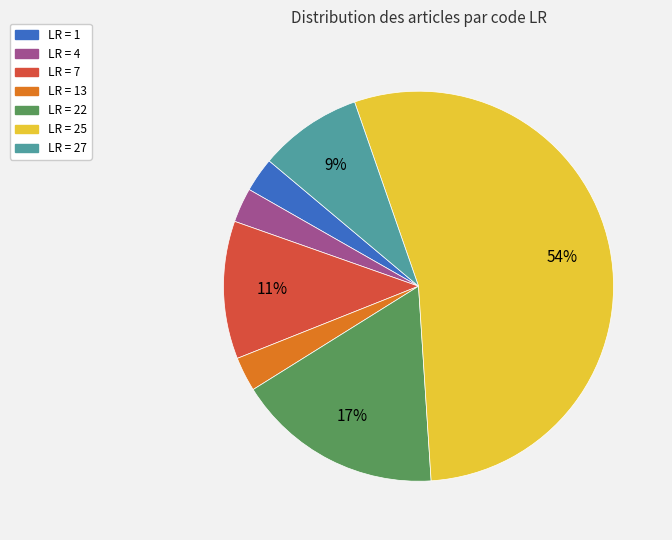

Is there any slice that represents more than half of the pie?

Yes